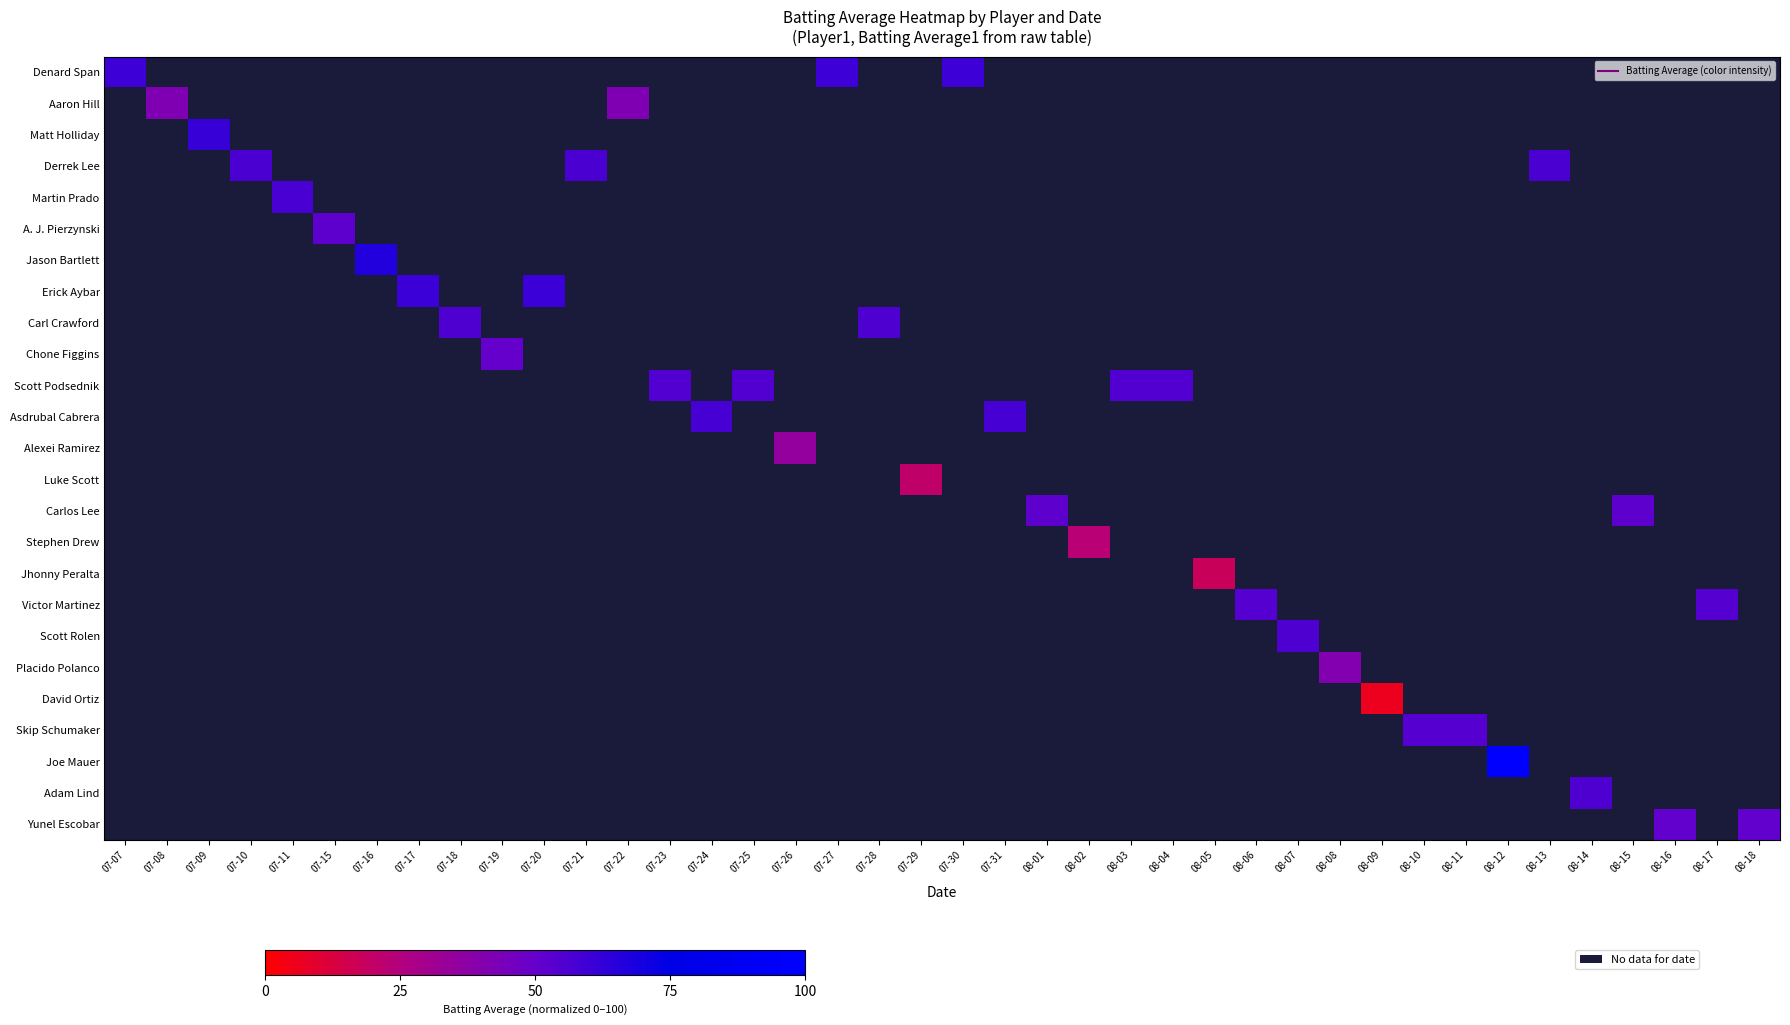

How many distinct data groups are displayed?

25